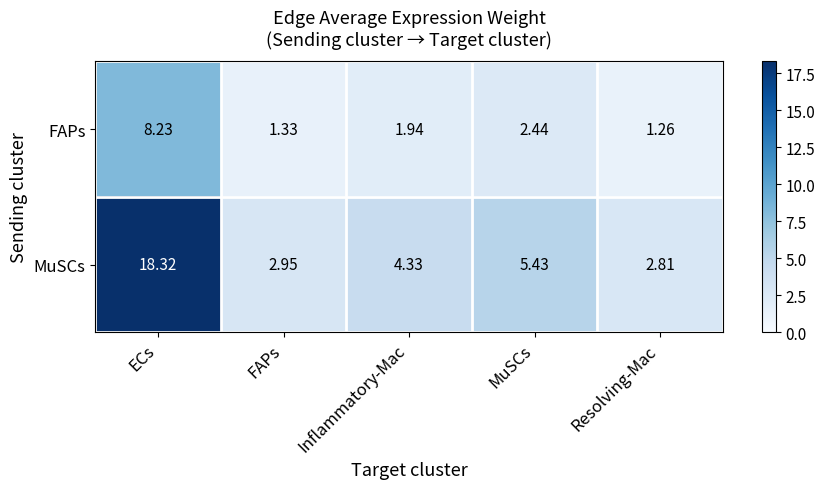

At which label does MuSCs first exceed 4?

ECs